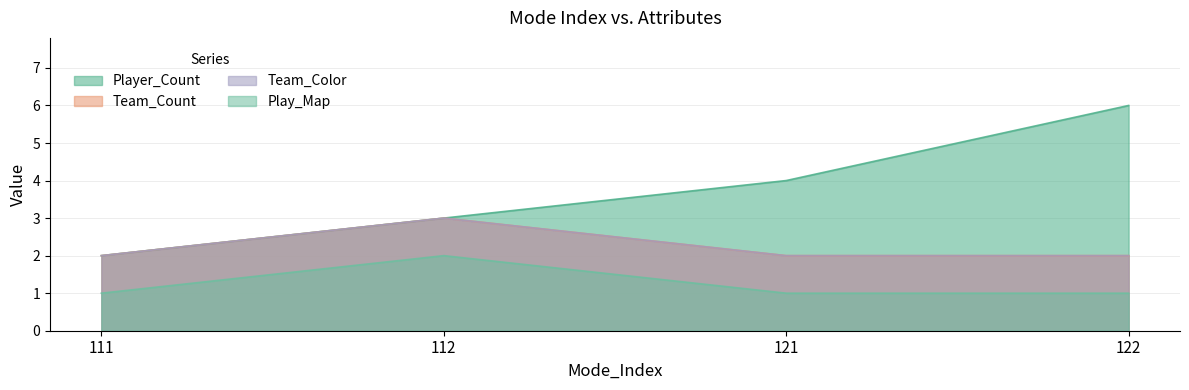

Does the chart display data point markers on the line(s)?

No